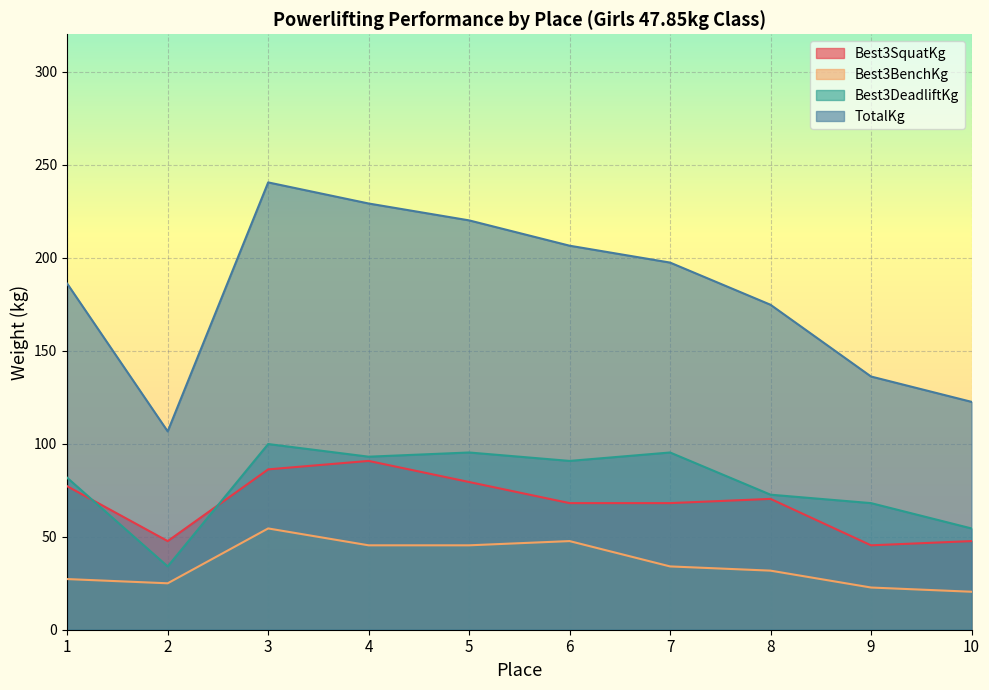

What is the sum of the Best3BenchKg values at 2 and 10?

45.4